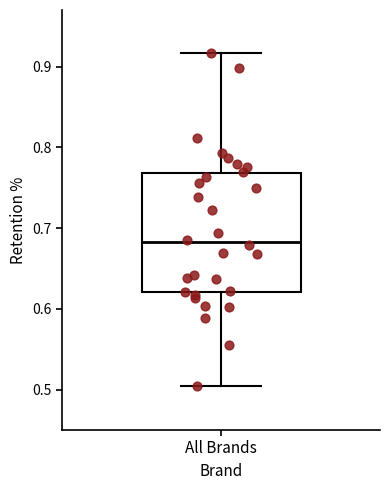

Transcribe this box plot: give where the median line is, the range the box spans, and where the two whiskers end, as read against the y-axis. The values are not printed on the chart, so give them approximately, as read against the axis.

median 0.68, box 0.62 to 0.77, whiskers 0.50 to 0.92